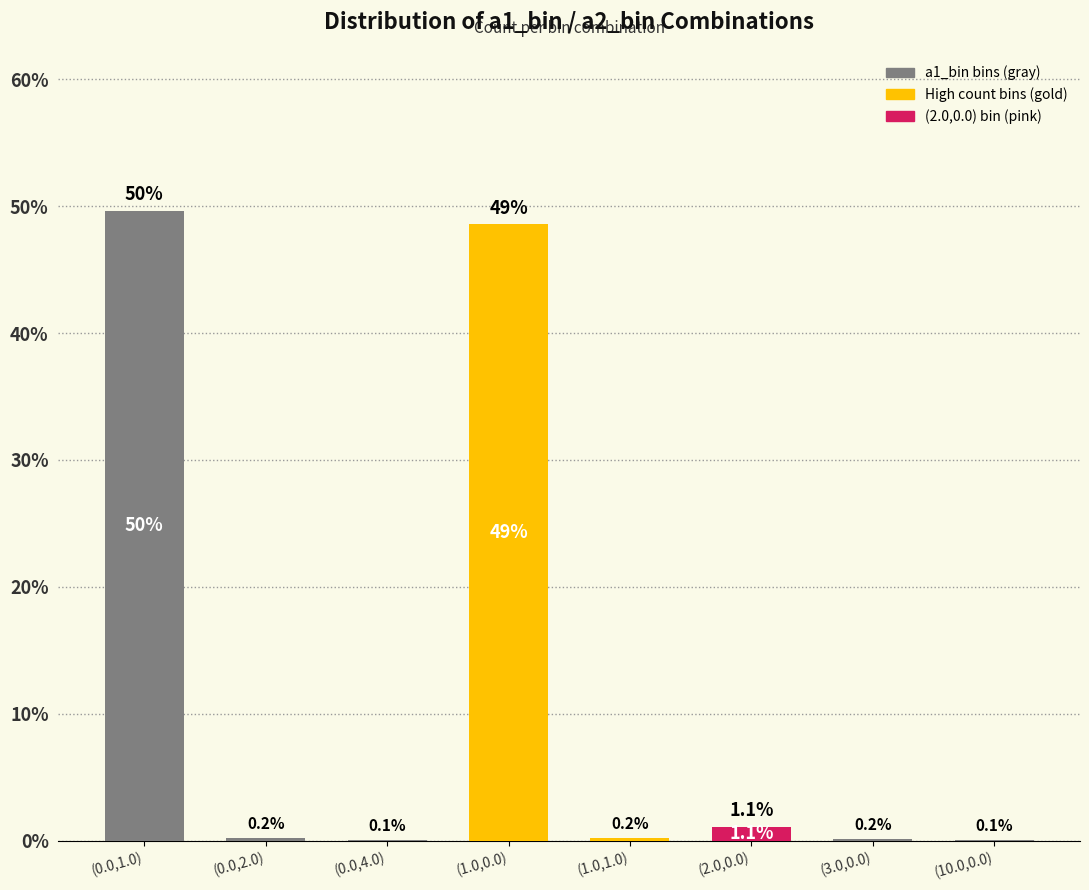

True or false: the data shows 48.6 at (1.0,0.0).

True